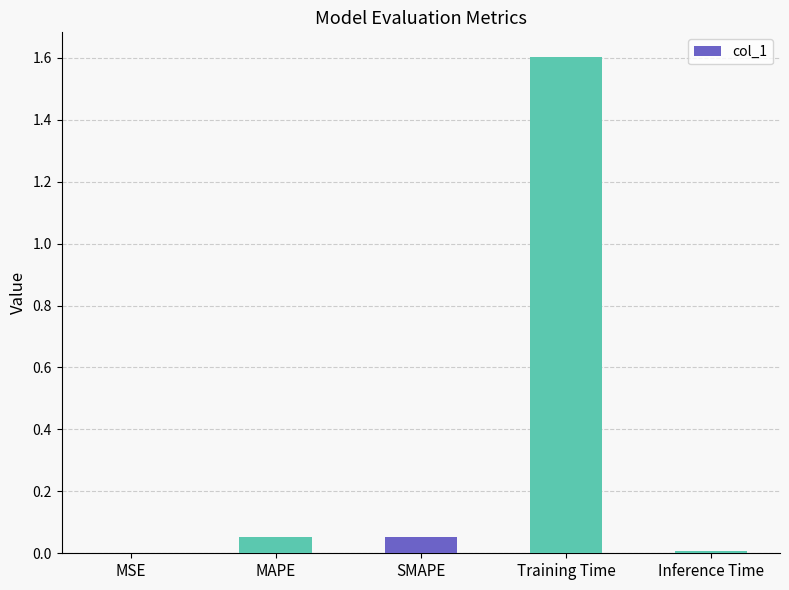

What is the sum of all values?

1.7